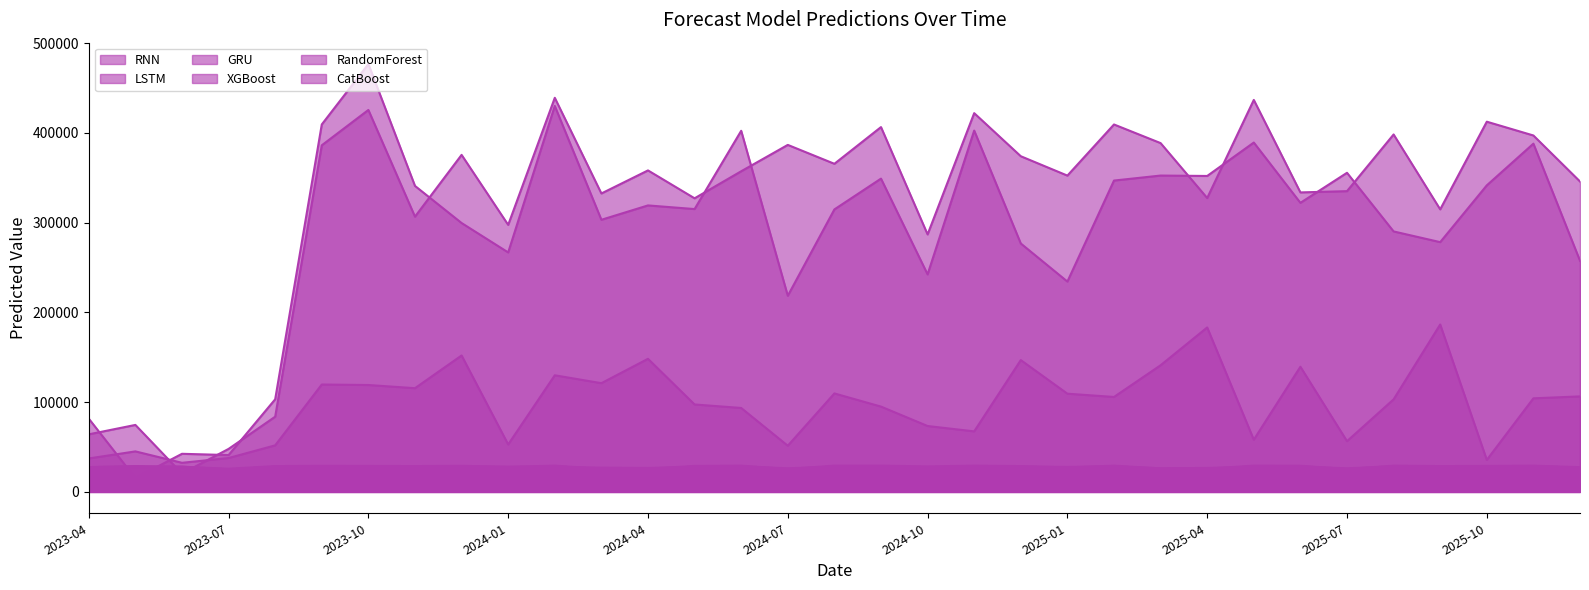

How many interior local valleys does the RNN series have?

10